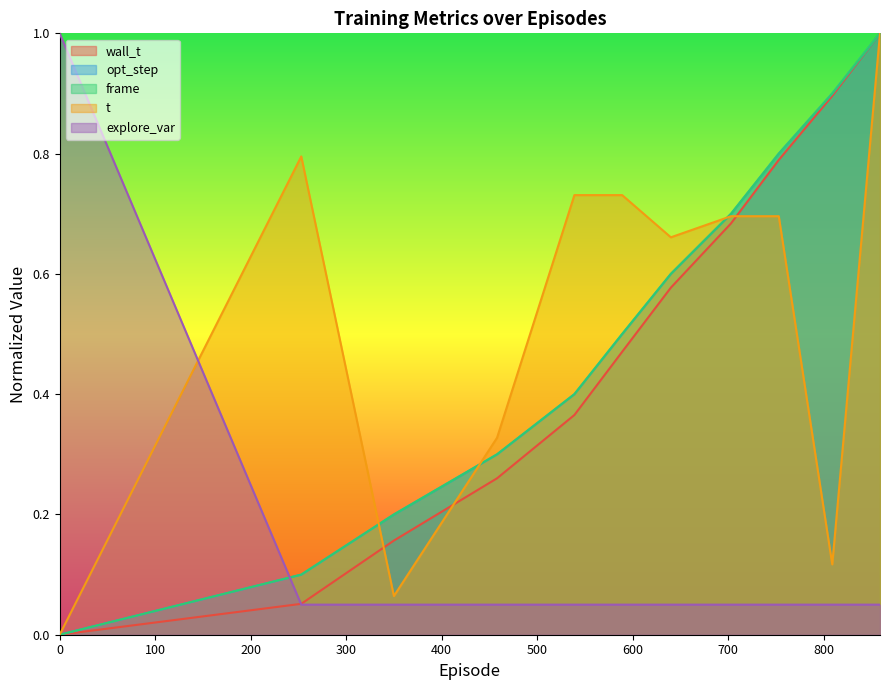

What is the sum of the t values at 0.0 and 350.0?

0.1